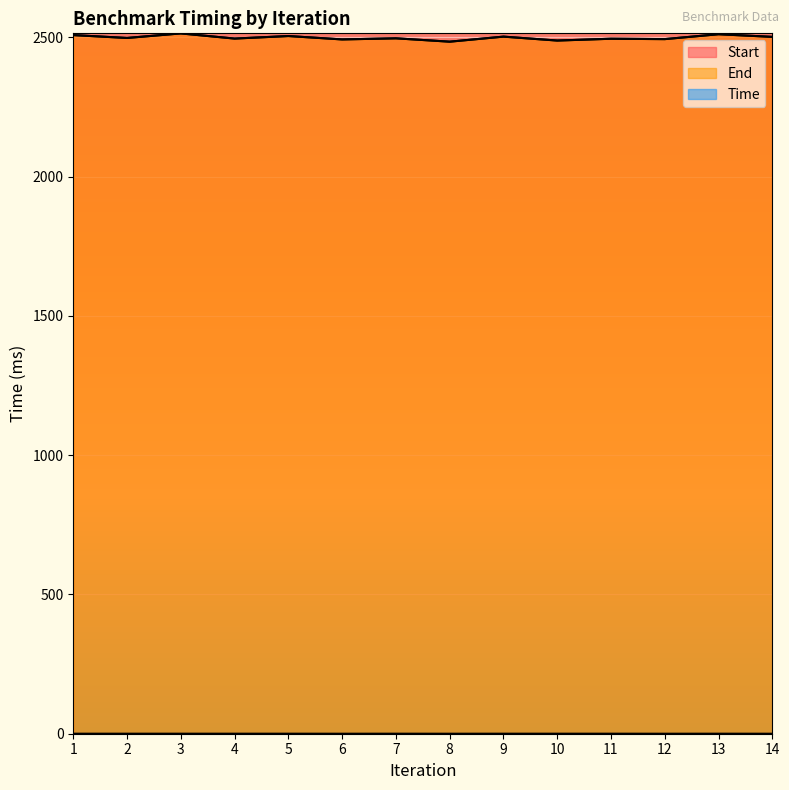

The End series shows 988.8 at 3. True or false?

False